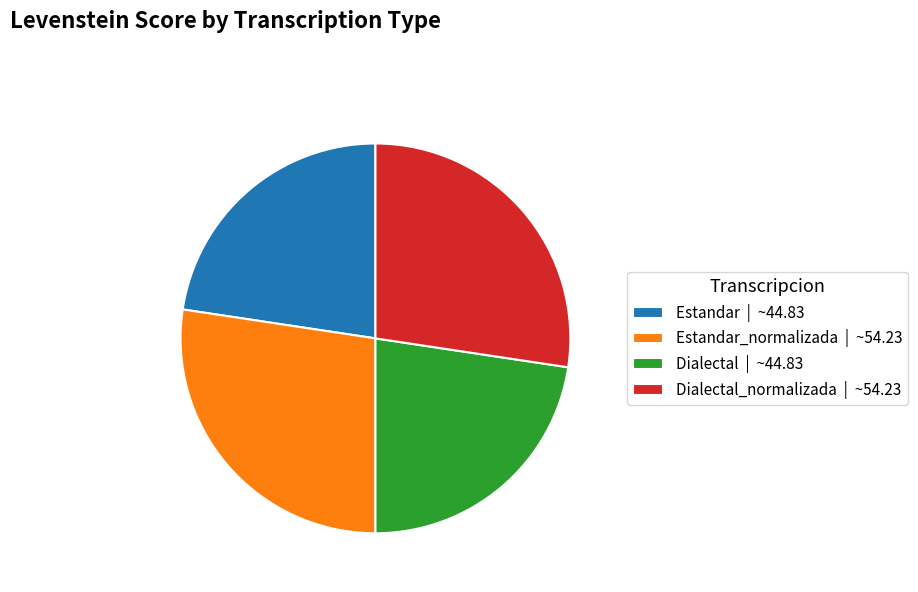

Does any single category account for the majority?

No